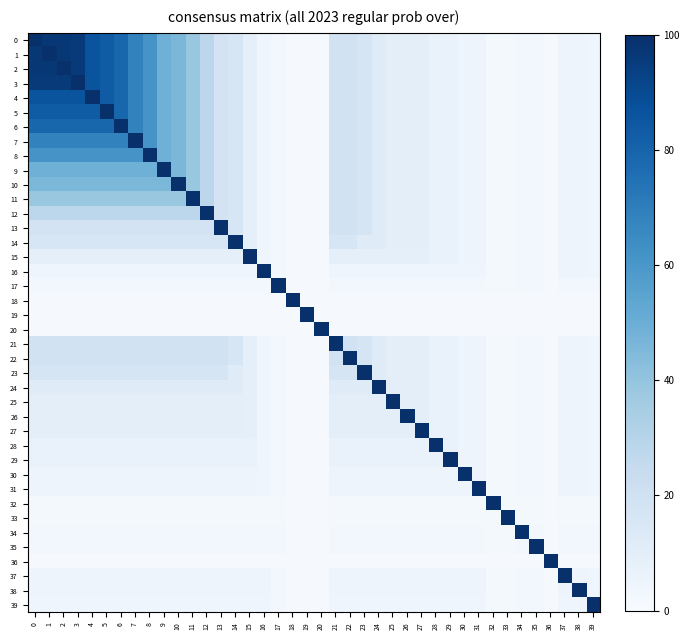

Reading left to right, list all the values displayed in this chart.

row_0: 0=100	1=97	2=97	3=96	4=86	5=83	6=79	7=68	8=61	9=49	10=46	11=39	12=28	13=18	14=16	15=9	16=4	17=3	18=1	19=1	20=1	21=19	22=19	23=17	24=12	25=10	26=10	27=10	28=7	29=7	30=5	31=5	32=2	33=2	34=3	35=3	36=1	37=5	38=5	39=4
row_1: 0=97	1=100	2=97	3=96	4=86	5=83	6=79	7=68	8=61	9=49	10=46	11=39	12=28	13=18	14=16	15=9	16=4	17=3	18=1	19=1	20=1	21=19	22=19	23=17	24=12	25=10	26=10	27=10	28=7	29=7	30=5	31=5	32=2	33=2	34=3	35=3	36=1	37=5	38=5	39=4
row_2: 0=97	1=97	2=100	3=96	4=86	5=83	6=79	7=68	8=61	9=49	10=46	11=39	12=28	13=18	14=16	15=9	16=4	17=3	18=1	19=1	20=1	21=19	22=19	23=17	24=12	25=10	26=10	27=10	28=7	29=7	30=5	31=5	32=2	33=2	34=3	35=3	36=1	37=5	38=5	39=4
row_3: 0=96	1=96	2=96	3=100	4=86	5=83	6=79	7=68	8=61	9=49	10=46	11=39	12=28	13=18	14=16	15=9	16=4	17=3	18=1	19=1	20=1	21=19	22=19	23=17	24=12	25=10	26=10	27=10	28=7	29=7	30=5	31=5	32=2	33=2	34=3	35=3	36=1	37=5	38=5	39=4
row_4: 0=86	1=86	2=86	3=86	4=100	5=83	6=79	7=68	8=61	9=49	10=46	11=39	12=28	13=18	14=16	15=9	16=4	17=3	18=1	19=1	20=1	21=19	22=19	23=17	24=12	25=10	26=10	27=10	28=7	29=7	30=5	31=5	32=2	33=2	34=3	35=3	36=1	37=5	38=5	39=4
row_5: 0=83	1=83	2=83	3=83	4=83	5=100	6=79	7=68	8=61	9=49	10=46	11=39	12=28	13=18	14=16	15=9	16=4	17=3	18=1	19=1	20=1	21=19	22=19	23=17	24=12	25=10	26=10	27=10	28=7	29=7	30=5	31=5	32=2	33=2	34=3	35=3	36=1	37=5	38=5	39=4
row_6: 0=79	1=79	2=79	3=79	4=79	5=79	6=100	7=68	8=61	9=49	10=46	11=39	12=28	13=18	14=16	15=9	16=4	17=3	18=1	19=1	20=1	21=19	22=19	23=17	24=12	25=10	26=10	27=10	28=7	29=7	30=5	31=5	32=2	33=2	34=3	35=3	36=1	37=5	38=5	39=4
row_7: 0=68	1=68	2=68	3=68	4=68	5=68	6=68	7=100	8=61	9=49	10=46	11=39	12=28	13=18	14=16	15=9	16=4	17=3	18=1	19=1	20=1	21=19	22=19	23=17	24=12	25=10	26=10	27=10	28=7	29=7	30=5	31=5	32=2	33=2	34=3	35=3	36=1	37=5	38=5	39=4
row_8: 0=61	1=61	2=61	3=61	4=61	5=61	6=61	7=61	8=100	9=49	10=46	11=39	12=28	13=18	14=16	15=9	16=4	17=3	18=1	19=1	20=1	21=19	22=19	23=17	24=12	25=10	26=10	27=10	28=7	29=7	30=5	31=5	32=2	33=2	34=3	35=3	36=1	37=5	38=5	39=4
row_9: 0=49	1=49	2=49	3=49	4=49	5=49	6=49	7=49	8=49	9=100	10=46	11=39	12=28	13=18	14=16	15=9	16=4	17=3	18=1	19=1	20=1	21=19	22=19	23=17	24=12	25=10	26=10	27=10	28=7	29=7	30=5	31=5	32=2	33=2	34=3	35=3	36=1	37=5	38=5	39=4
row_10: 0=46	1=46	2=46	3=46	4=46	5=46	6=46	7=46	8=46	9=46	10=100	11=39	12=28	13=18	14=16	15=9	16=4	17=3	18=1	19=1	20=1	21=19	22=19	23=17	24=12	25=10	26=10	27=10	28=7	29=7	30=5	31=5	32=2	33=2	34=3	35=3	36=1	37=5	38=5	39=4
row_11: 0=39	1=39	2=39	3=39	4=39	5=39	6=39	7=39	8=39	9=39	10=39	11=100	12=28	13=18	14=16	15=9	16=4	17=3	18=1	19=1	20=1	21=19	22=19	23=17	24=12	25=10	26=10	27=10	28=7	29=7	30=5	31=5	32=2	33=2	34=3	35=3	36=1	37=5	38=5	39=4
row_12: 0=28	1=28	2=28	3=28	4=28	5=28	6=28	7=28	8=28	9=28	10=28	11=28	12=100	13=18	14=16	15=9	16=4	17=3	18=1	19=1	20=1	21=19	22=19	23=17	24=12	25=10	26=10	27=10	28=7	29=7	30=5	31=5	32=2	33=2	34=3	35=3	36=1	37=5	38=5	39=4
row_13: 0=18	1=18	2=18	3=18	4=18	5=18	6=18	7=18	8=18	9=18	10=18	11=18	12=18	13=100	14=16	15=9	16=4	17=3	18=1	19=1	20=1	21=19	22=19	23=17	24=12	25=10	26=10	27=10	28=7	29=7	30=5	31=5	32=2	33=2	34=3	35=3	36=1	37=5	38=5	39=4
row_14: 0=16	1=16	2=16	3=16	4=16	5=16	6=16	7=16	8=16	9=16	10=16	11=16	12=16	13=16	14=100	15=9	16=4	17=3	18=1	19=1	20=1	21=16	22=16	23=12	24=12	25=10	26=10	27=10	28=7	29=7	30=5	31=5	32=2	33=2	34=3	35=3	36=1	37=5	38=5	39=4
row_15: 0=9	1=9	2=9	3=9	4=9	5=9	6=9	7=9	8=9	9=9	10=9	11=9	12=9	13=9	14=9	15=100	16=4	17=3	18=1	19=1	20=1	21=9	22=9	23=9	24=9	25=9	26=9	27=9	28=7	29=7	30=5	31=5	32=2	33=2	34=3	35=3	36=1	37=5	38=5	39=4
row_16: 0=4	1=4	2=4	3=4	4=4	5=4	6=4	7=4	8=4	9=4	10=4	11=4	12=4	13=4	14=4	15=4	16=100	17=3	18=1	19=1	20=1	21=4	22=4	23=4	24=4	25=4	26=4	27=4	28=4	29=4	30=4	31=4	32=2	33=2	34=3	35=3	36=1	37=5	38=5	39=4
row_17: 0=3	1=3	2=3	3=3	4=3	5=3	6=3	7=3	8=3	9=3	10=3	11=3	12=3	13=3	14=3	15=3	16=3	17=100	18=1	19=1	20=1	21=3	22=3	23=3	24=3	25=3	26=3	27=3	28=3	29=3	30=3	31=3	32=2	33=2	34=3	35=3	36=1	37=3	38=3	39=3
row_18: 0=1	1=1	2=1	3=1	4=1	5=1	6=1	7=1	8=1	9=1	10=1	11=1	12=1	13=1	14=1	15=1	16=1	17=1	18=100	19=1	20=1	21=1	22=1	23=1	24=1	25=1	26=1	27=1	28=1	29=1	30=1	31=1	32=1	33=1	34=1	35=1	36=1	37=1	38=1	39=1
row_19: 0=1	1=1	2=1	3=1	4=1	5=1	6=1	7=1	8=1	9=1	10=1	11=1	12=1	13=1	14=1	15=1	16=1	17=1	18=1	19=100	20=1	21=1	22=1	23=1	24=1	25=1	26=1	27=1	28=1	29=1	30=1	31=1	32=1	33=1	34=1	35=1	36=1	37=1	38=1	39=1
row_20: 0=1	1=1	2=1	3=1	4=1	5=1	6=1	7=1	8=1	9=1	10=1	11=1	12=1	13=1	14=1	15=1	16=1	17=1	18=1	19=1	20=100	21=1	22=1	23=1	24=1	25=1	26=1	27=1	28=1	29=1	30=1	31=1	32=1	33=1	34=1	35=1	36=1	37=1	38=1	39=1
row_21: 0=19	1=19	2=19	3=19	4=19	5=19	6=19	7=19	8=19	9=19	10=19	11=19	12=19	13=19	14=16	15=9	16=4	17=3	18=1	19=1	20=1	21=100	22=19	23=17	24=12	25=10	26=10	27=10	28=7	29=7	30=5	31=5	32=2	33=2	34=3	35=3	36=1	37=5	38=5	39=4
row_22: 0=19	1=19	2=19	3=19	4=19	5=19	6=19	7=19	8=19	9=19	10=19	11=19	12=19	13=19	14=16	15=9	16=4	17=3	18=1	19=1	20=1	21=19	22=100	23=17	24=12	25=10	26=10	27=10	28=7	29=7	30=5	31=5	32=2	33=2	34=3	35=3	36=1	37=5	38=5	39=4
row_23: 0=17	1=17	2=17	3=17	4=17	5=17	6=17	7=17	8=17	9=17	10=17	11=17	12=17	13=17	14=12	15=9	16=4	17=3	18=1	19=1	20=1	21=17	22=17	23=100	24=12	25=10	26=10	27=10	28=7	29=7	30=5	31=5	32=2	33=2	34=3	35=3	36=1	37=5	38=5	39=4
row_24: 0=12	1=12	2=12	3=12	4=12	5=12	6=12	7=12	8=12	9=12	10=12	11=12	12=12	13=12	14=12	15=9	16=4	17=3	18=1	19=1	20=1	21=12	22=12	23=12	24=100	25=10	26=10	27=10	28=7	29=7	30=5	31=5	32=2	33=2	34=3	35=3	36=1	37=5	38=5	39=4
row_25: 0=10	1=10	2=10	3=10	4=10	5=10	6=10	7=10	8=10	9=10	10=10	11=10	12=10	13=10	14=10	15=9	16=4	17=3	18=1	19=1	20=1	21=10	22=10	23=10	24=10	25=100	26=10	27=10	28=7	29=7	30=5	31=5	32=2	33=2	34=3	35=3	36=1	37=5	38=5	39=4
row_26: 0=10	1=10	2=10	3=10	4=10	5=10	6=10	7=10	8=10	9=10	10=10	11=10	12=10	13=10	14=10	15=9	16=4	17=3	18=1	19=1	20=1	21=10	22=10	23=10	24=10	25=10	26=100	27=10	28=7	29=7	30=5	31=5	32=2	33=2	34=3	35=3	36=1	37=5	38=5	39=4
row_27: 0=10	1=10	2=10	3=10	4=10	5=10	6=10	7=10	8=10	9=10	10=10	11=10	12=10	13=10	14=10	15=9	16=4	17=3	18=1	19=1	20=1	21=10	22=10	23=10	24=10	25=10	26=10	27=100	28=7	29=7	30=5	31=5	32=2	33=2	34=3	35=3	36=1	37=5	38=5	39=4
row_28: 0=7	1=7	2=7	3=7	4=7	5=7	6=7	7=7	8=7	9=7	10=7	11=7	12=7	13=7	14=7	15=7	16=4	17=3	18=1	19=1	20=1	21=7	22=7	23=7	24=7	25=7	26=7	27=7	28=100	29=7	30=5	31=5	32=2	33=2	34=3	35=3	36=1	37=5	38=5	39=4
row_29: 0=7	1=7	2=7	3=7	4=7	5=7	6=7	7=7	8=7	9=7	10=7	11=7	12=7	13=7	14=7	15=7	16=4	17=3	18=1	19=1	20=1	21=7	22=7	23=7	24=7	25=7	26=7	27=7	28=7	29=100	30=5	31=5	32=2	33=2	34=3	35=3	36=1	37=5	38=5	39=4
row_30: 0=5	1=5	2=5	3=5	4=5	5=5	6=5	7=5	8=5	9=5	10=5	11=5	12=5	13=5	14=5	15=5	16=4	17=3	18=1	19=1	20=1	21=5	22=5	23=5	24=5	25=5	26=5	27=5	28=5	29=5	30=100	31=5	32=2	33=2	34=3	35=3	36=1	37=5	38=5	39=4
row_31: 0=5	1=5	2=5	3=5	4=5	5=5	6=5	7=5	8=5	9=5	10=5	11=5	12=5	13=5	14=5	15=5	16=4	17=3	18=1	19=1	20=1	21=5	22=5	23=5	24=5	25=5	26=5	27=5	28=5	29=5	30=5	31=100	32=2	33=2	34=3	35=3	36=1	37=5	38=5	39=4
row_32: 0=2	1=2	2=2	3=2	4=2	5=2	6=2	7=2	8=2	9=2	10=2	11=2	12=2	13=2	14=2	15=2	16=2	17=2	18=1	19=1	20=1	21=2	22=2	23=2	24=2	25=2	26=2	27=2	28=2	29=2	30=2	31=2	32=100	33=2	34=2	35=2	36=1	37=2	38=2	39=2
row_33: 0=2	1=2	2=2	3=2	4=2	5=2	6=2	7=2	8=2	9=2	10=2	11=2	12=2	13=2	14=2	15=2	16=2	17=2	18=1	19=1	20=1	21=2	22=2	23=2	24=2	25=2	26=2	27=2	28=2	29=2	30=2	31=2	32=2	33=100	34=2	35=2	36=1	37=2	38=2	39=2
row_34: 0=3	1=3	2=3	3=3	4=3	5=3	6=3	7=3	8=3	9=3	10=3	11=3	12=3	13=3	14=3	15=3	16=3	17=3	18=1	19=1	20=1	21=3	22=3	23=3	24=3	25=3	26=3	27=3	28=3	29=3	30=3	31=3	32=2	33=2	34=100	35=3	36=1	37=3	38=3	39=3
row_35: 0=3	1=3	2=3	3=3	4=3	5=3	6=3	7=3	8=3	9=3	10=3	11=3	12=3	13=3	14=3	15=3	16=3	17=3	18=1	19=1	20=1	21=3	22=3	23=3	24=3	25=3	26=3	27=3	28=3	29=3	30=3	31=3	32=2	33=2	34=3	35=100	36=1	37=3	38=3	39=3
row_36: 0=1	1=1	2=1	3=1	4=1	5=1	6=1	7=1	8=1	9=1	10=1	11=1	12=1	13=1	14=1	15=1	16=1	17=1	18=1	19=1	20=1	21=1	22=1	23=1	24=1	25=1	26=1	27=1	28=1	29=1	30=1	31=1	32=1	33=1	34=1	35=1	36=100	37=1	38=1	39=1
row_37: 0=5	1=5	2=5	3=5	4=5	5=5	6=5	7=5	8=5	9=5	10=5	11=5	12=5	13=5	14=5	15=5	16=5	17=3	18=1	19=1	20=1	21=5	22=5	23=5	24=5	25=5	26=5	27=5	28=5	29=5	30=5	31=5	32=2	33=2	34=3	35=3	36=1	37=100	38=5	39=4
row_38: 0=5	1=5	2=5	3=5	4=5	5=5	6=5	7=5	8=5	9=5	10=5	11=5	12=5	13=5	14=5	15=5	16=5	17=3	18=1	19=1	20=1	21=5	22=5	23=5	24=5	25=5	26=5	27=5	28=5	29=5	30=5	31=5	32=2	33=2	34=3	35=3	36=1	37=5	38=100	39=4
row_39: 0=4	1=4	2=4	3=4	4=4	5=4	6=4	7=4	8=4	9=4	10=4	11=4	12=4	13=4	14=4	15=4	16=4	17=3	18=1	19=1	20=1	21=4	22=4	23=4	24=4	25=4	26=4	27=4	28=4	29=4	30=4	31=4	32=2	33=2	34=3	35=3	36=1	37=4	38=4	39=100